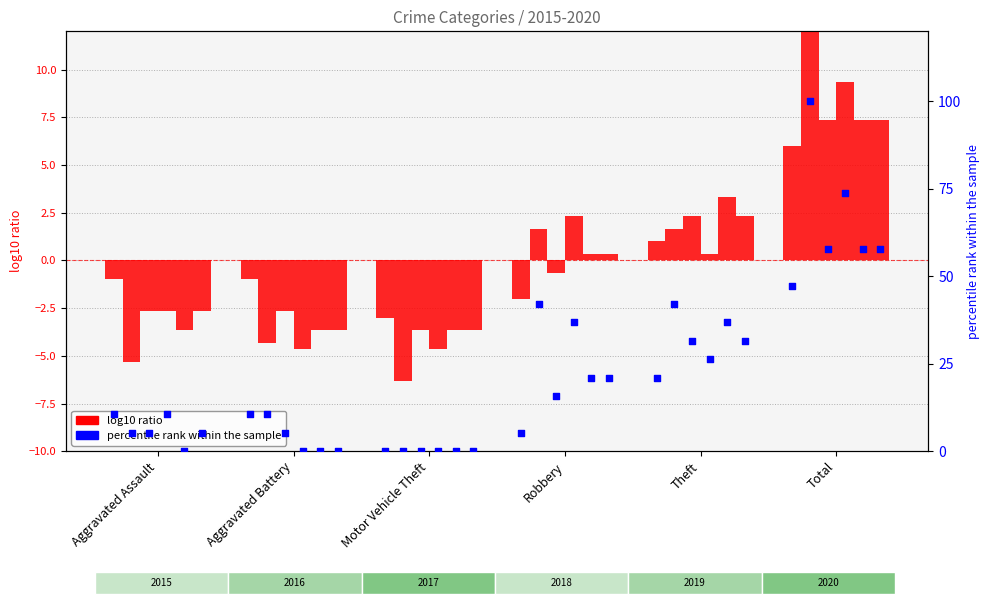

Is the value of 2016 at Total greater than the value of 2017 at Motor Vehicle Theft?

Yes